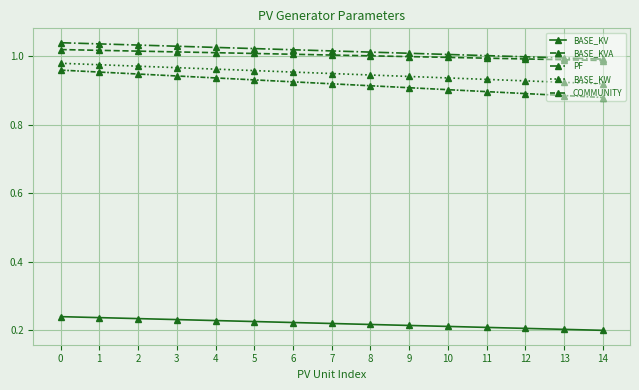

Is the value of COMMUNITY at 14 greater than the value of PF at 10?

No